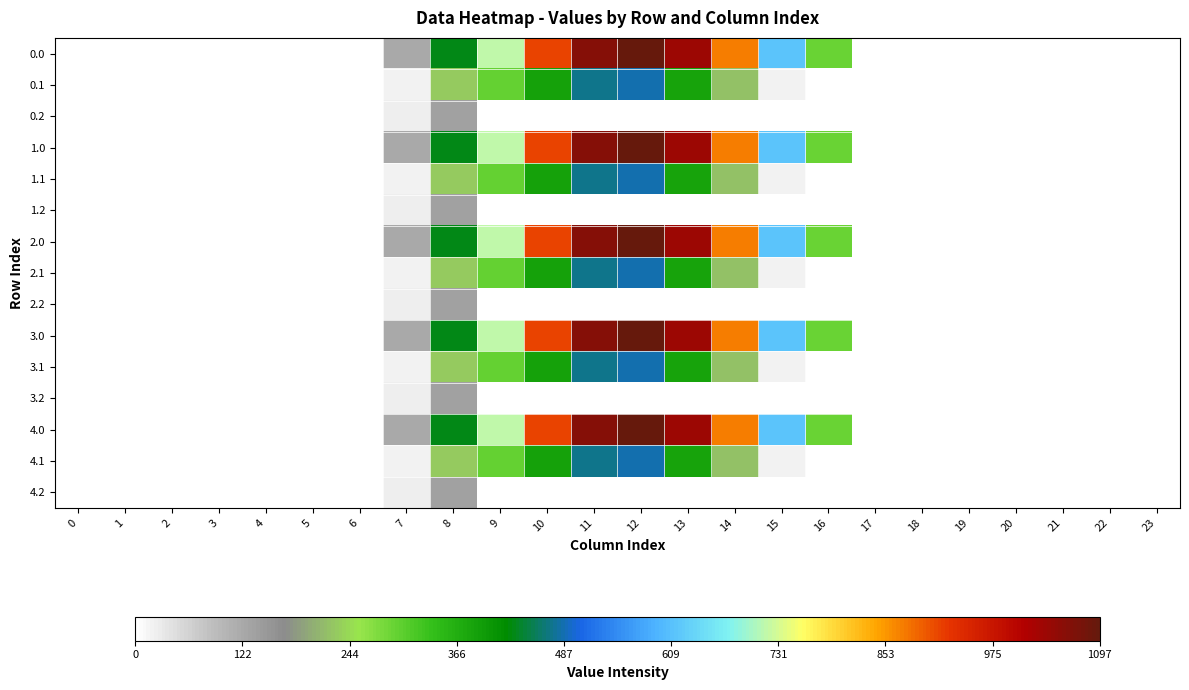

At which category does the chart reach its peak across all series?

12